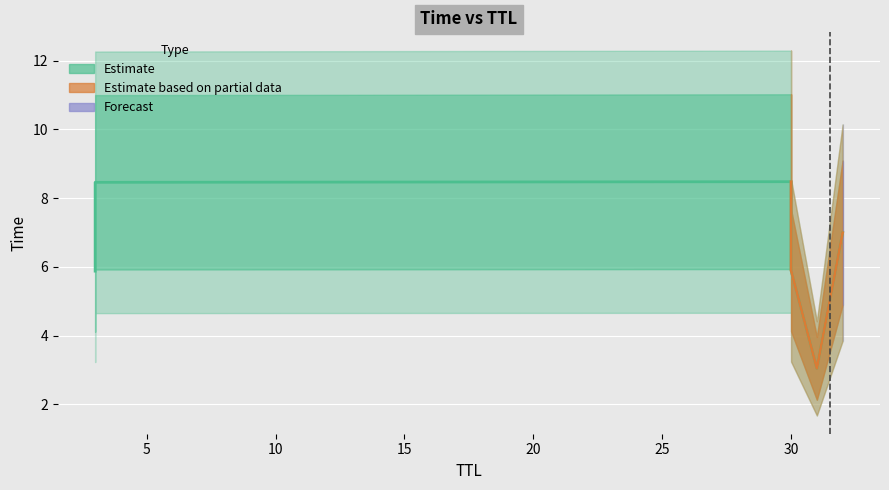

How many categories are shown in the chart?

6